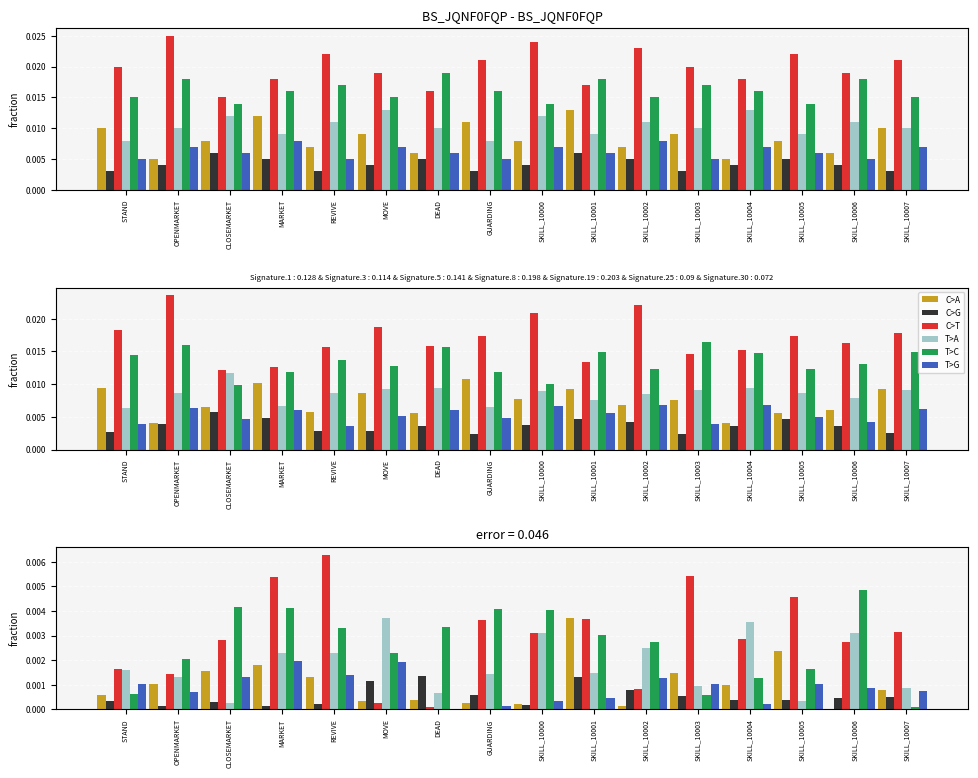

What is the label of the 4th bar from the left?

MARKET